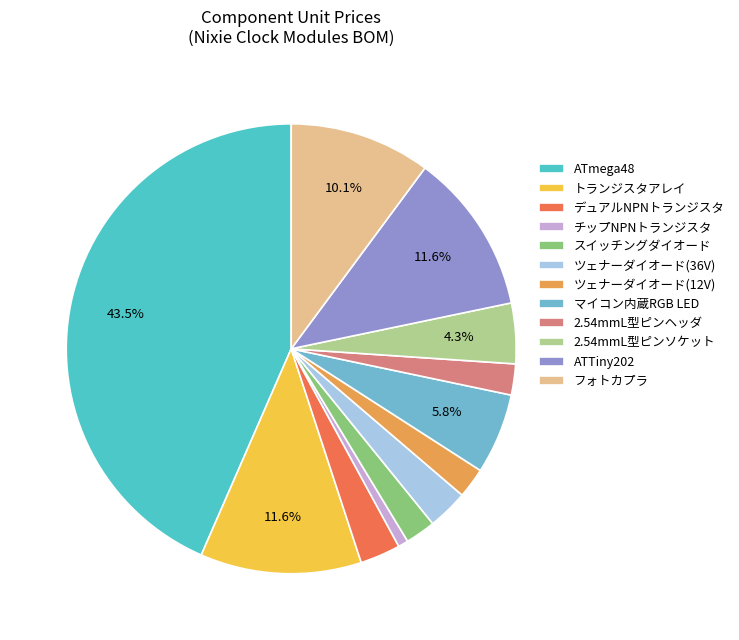

What is the smallest slice in the pie chart?

チップNPNトランジスタ